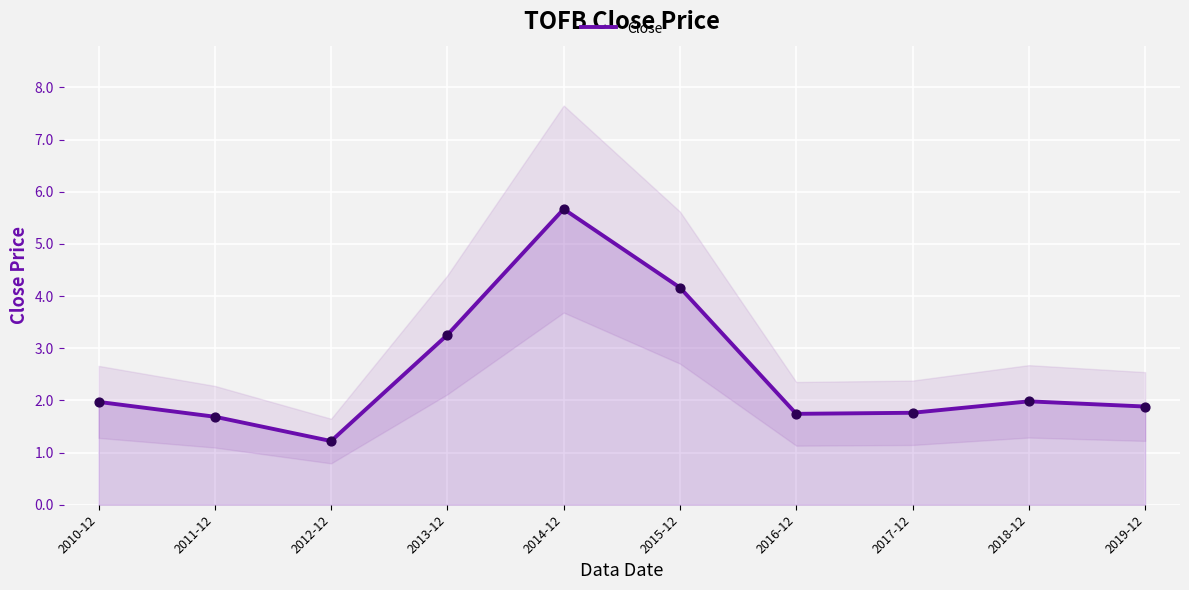

What is the change in value from 2017-12 to 2018-12?

+0.2